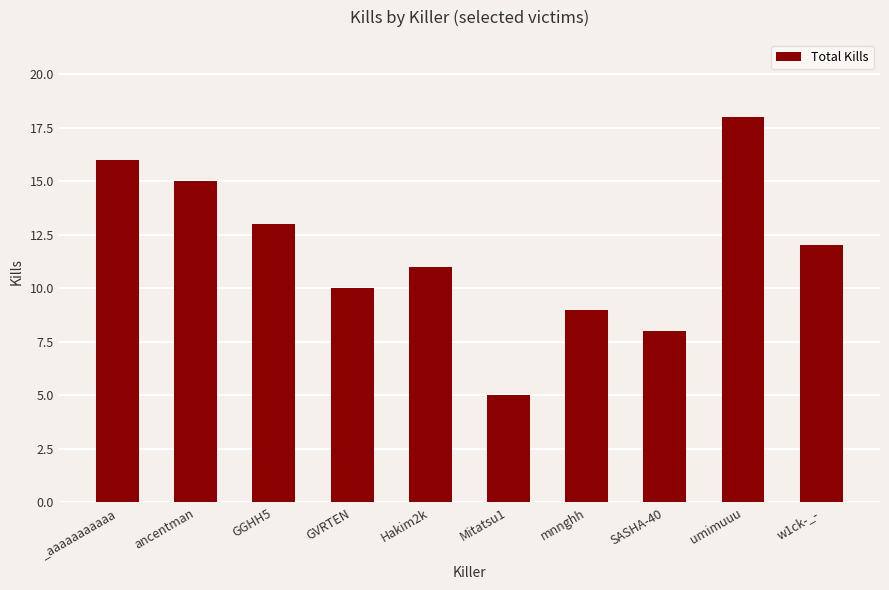

What is the approximate value at _aaaaaaaaaaa?

16